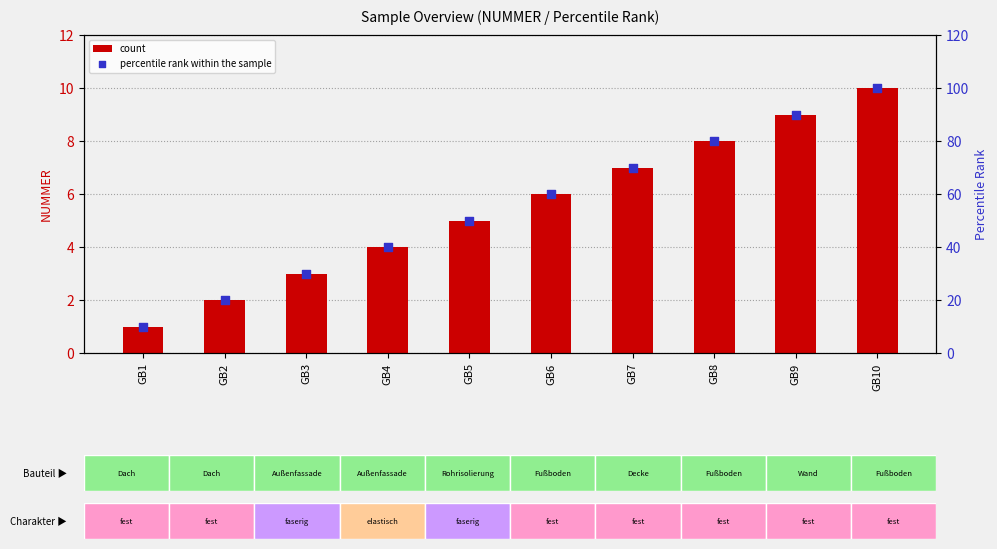

What are all the series names shown in the legend?

count, percentile rank within the sample